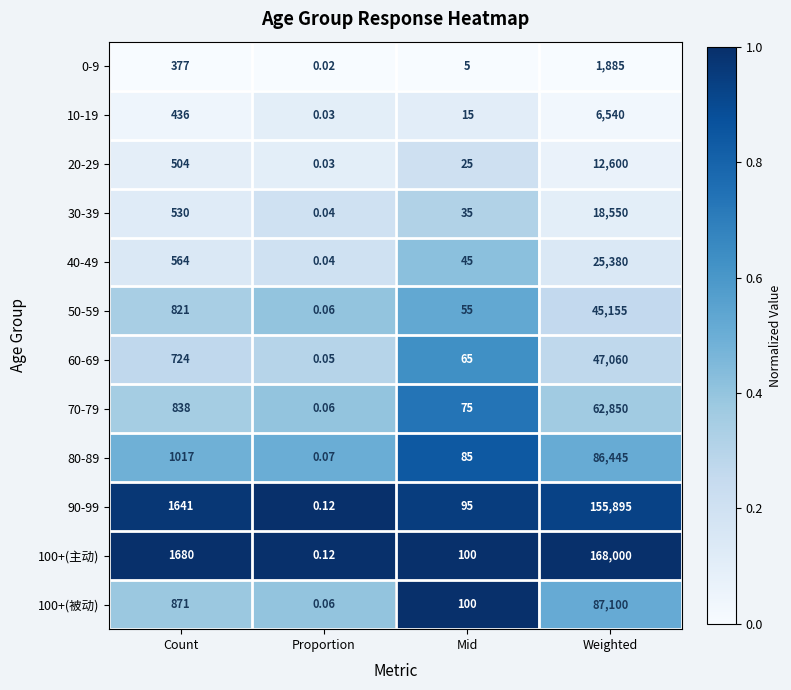

List the labels in order of 0-9 value, largest first.

Weighted, Count, Mid, Proportion